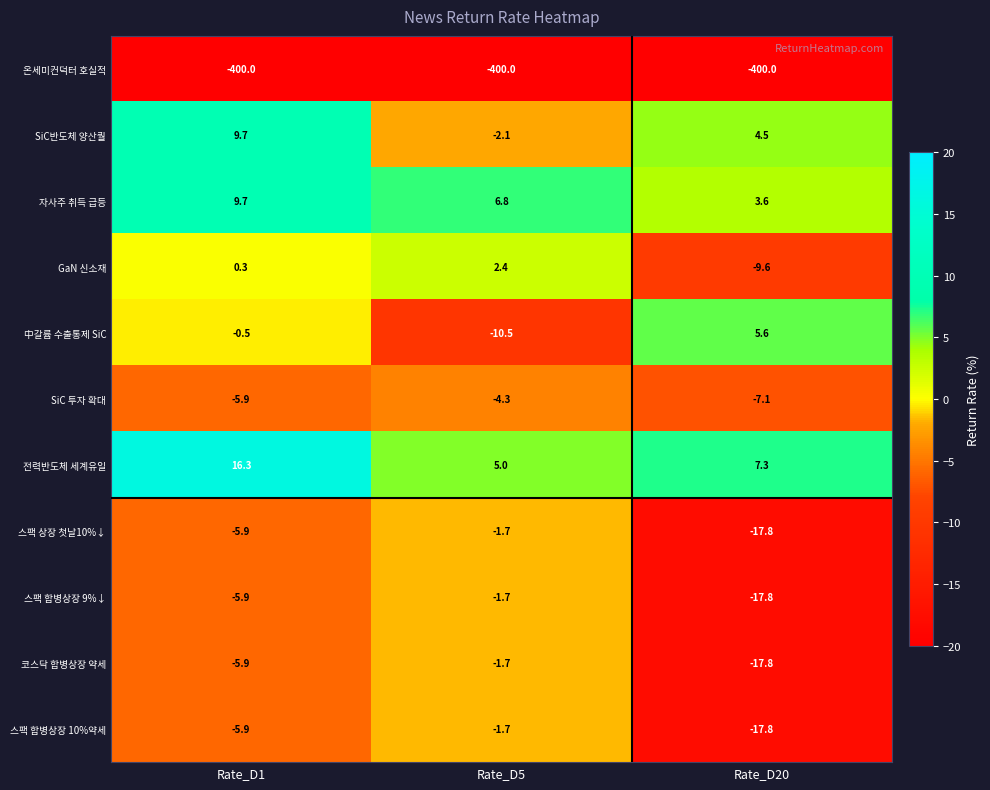

What is the sum of all SiC 투자 확대 values?

-17.3